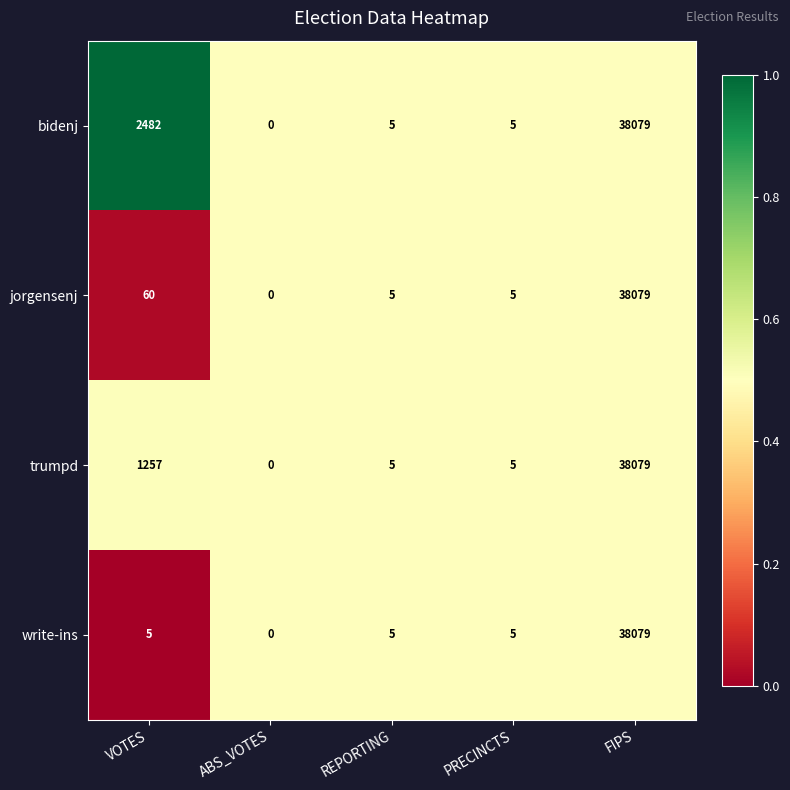

At which category is the sum across all series the highest?

FIPS